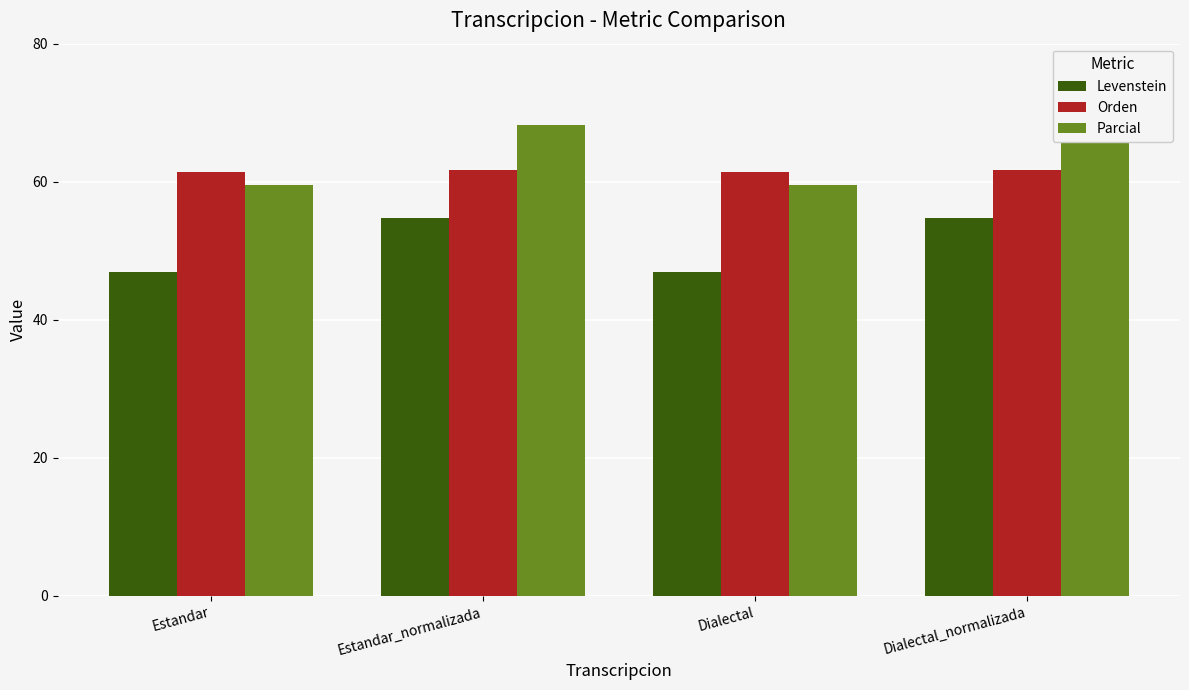

Between Estandar_normalizada and Estandar, which is larger?

Estandar_normalizada